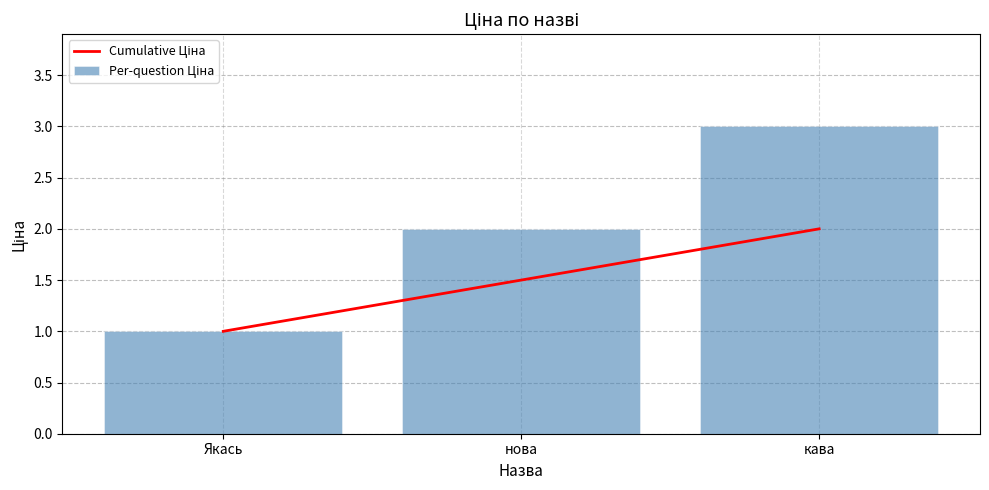

What is the lowest value of the Per-question Ціна series?

1.0